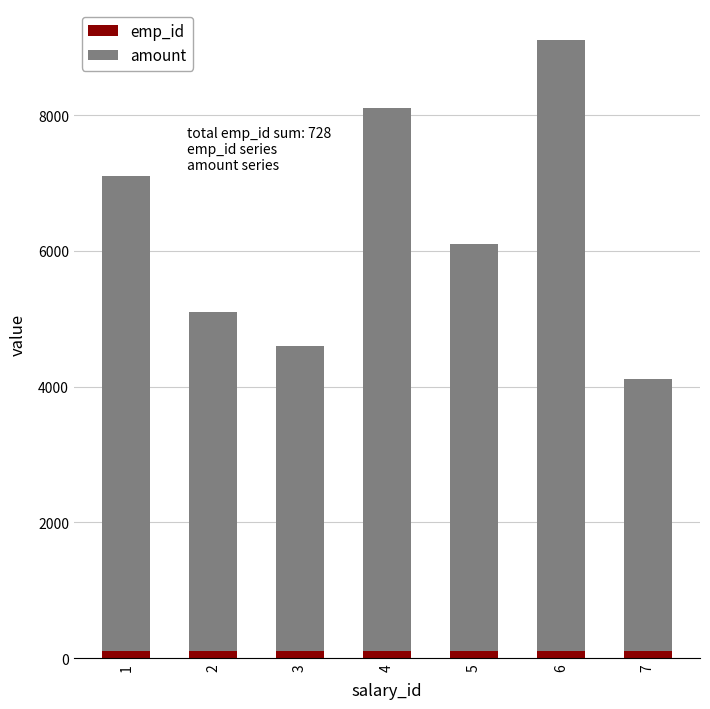

What is the average value of the emp_id series?

104